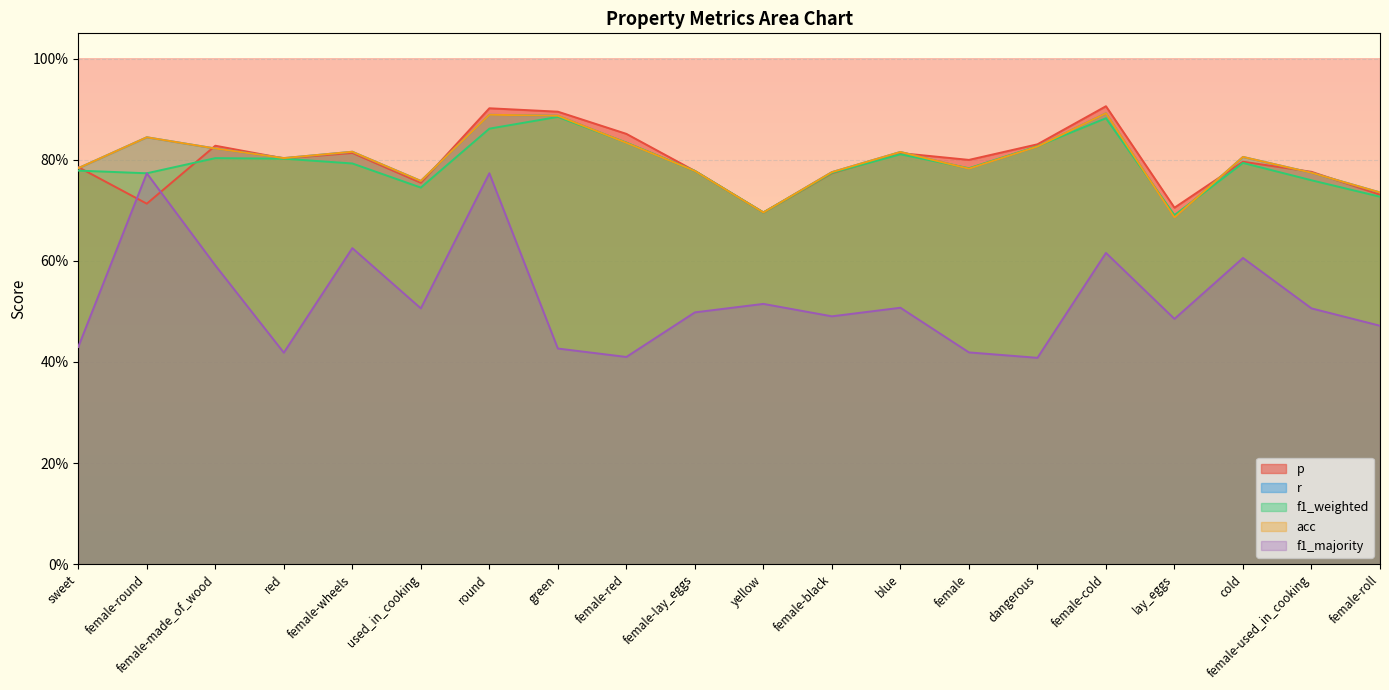

What value does the f1_majority series have at cold?

0.6